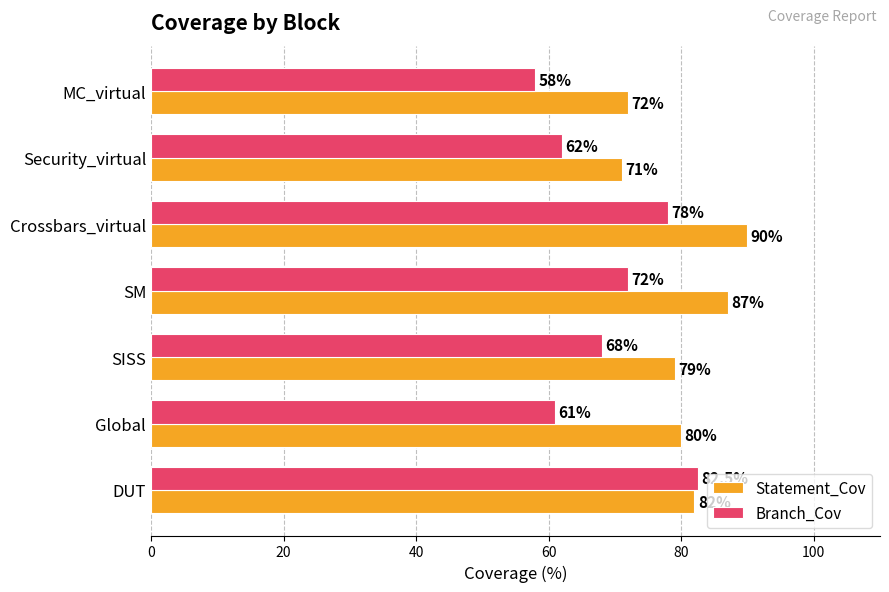

What is the difference between the maximum and minimum values in the Branch_Cov series?

24.5